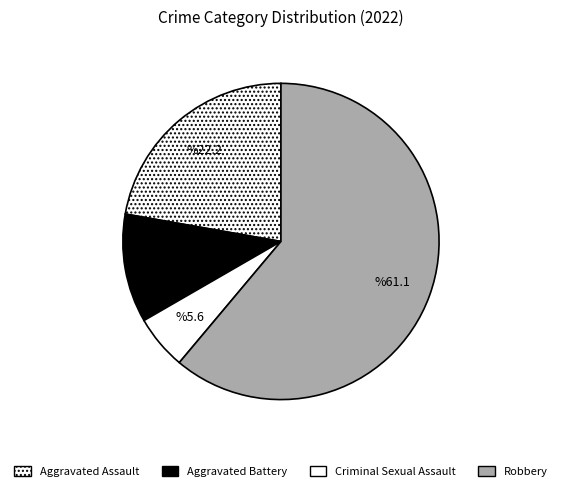

How many segments does this pie chart have?

4